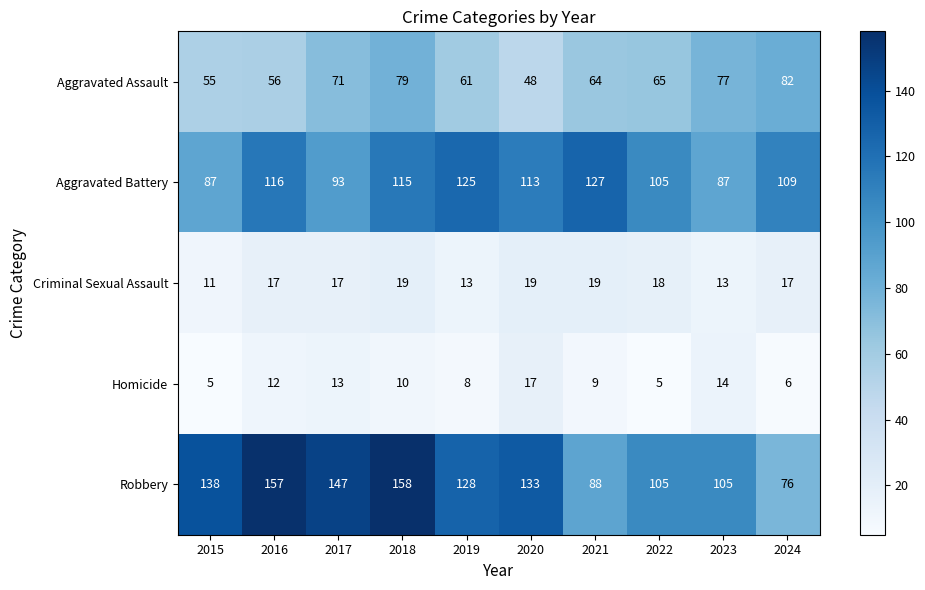

What is the difference between the maximum and minimum values in the Aggravated Assault series?

34